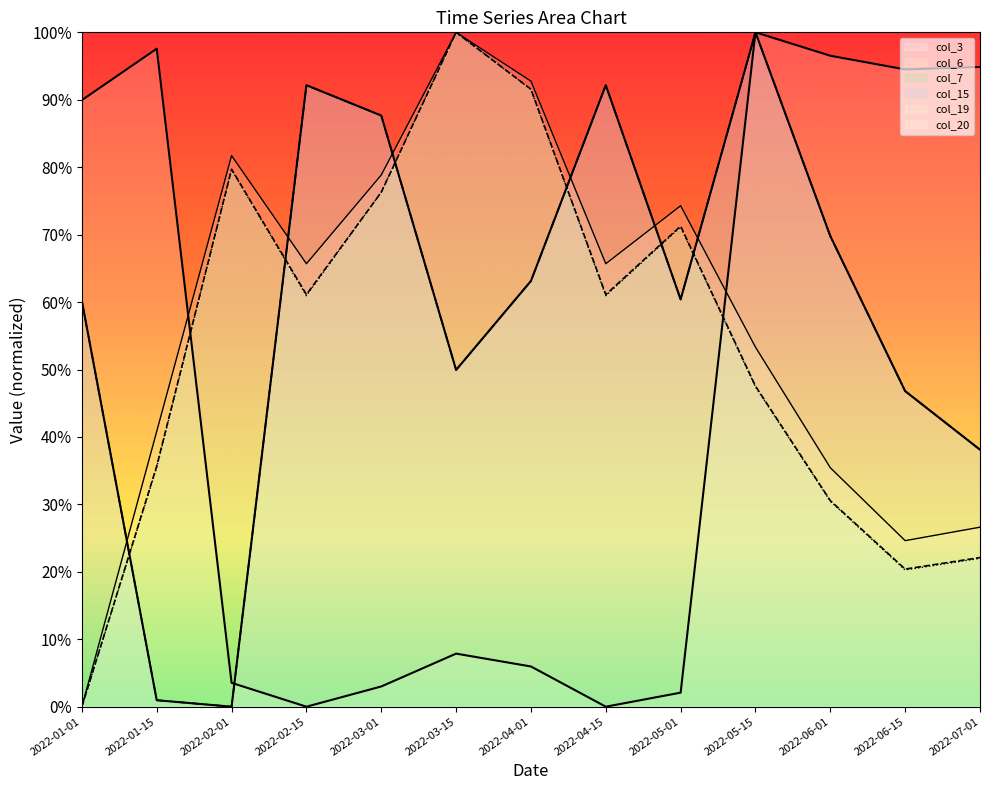

Where is the first local minimum for col_6?

2022-02-15